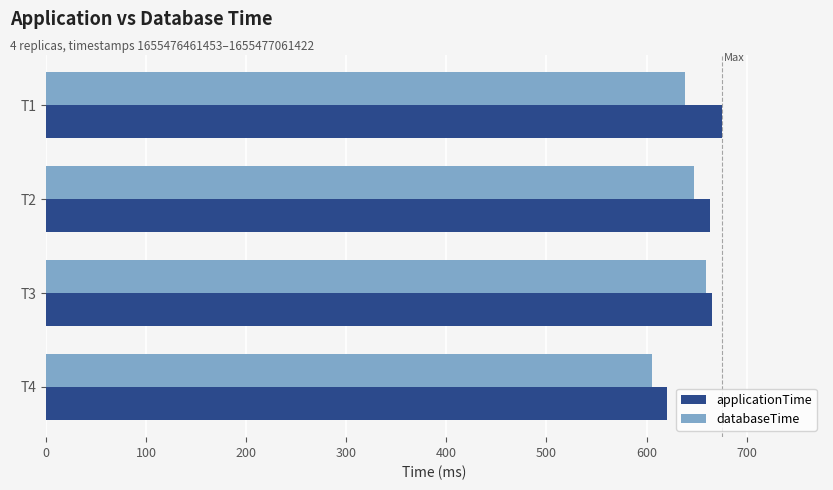

List the series in order of their overall mean, lowest first.

databaseTime, applicationTime